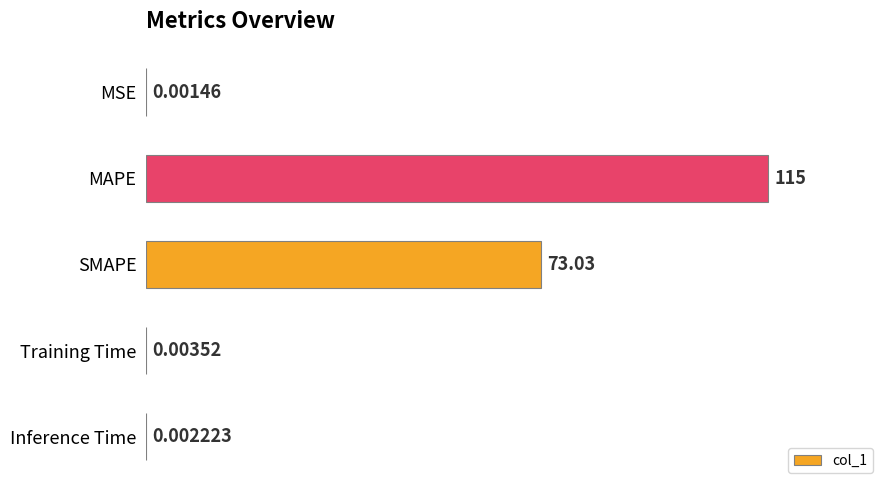

Are the bars horizontal?

Yes